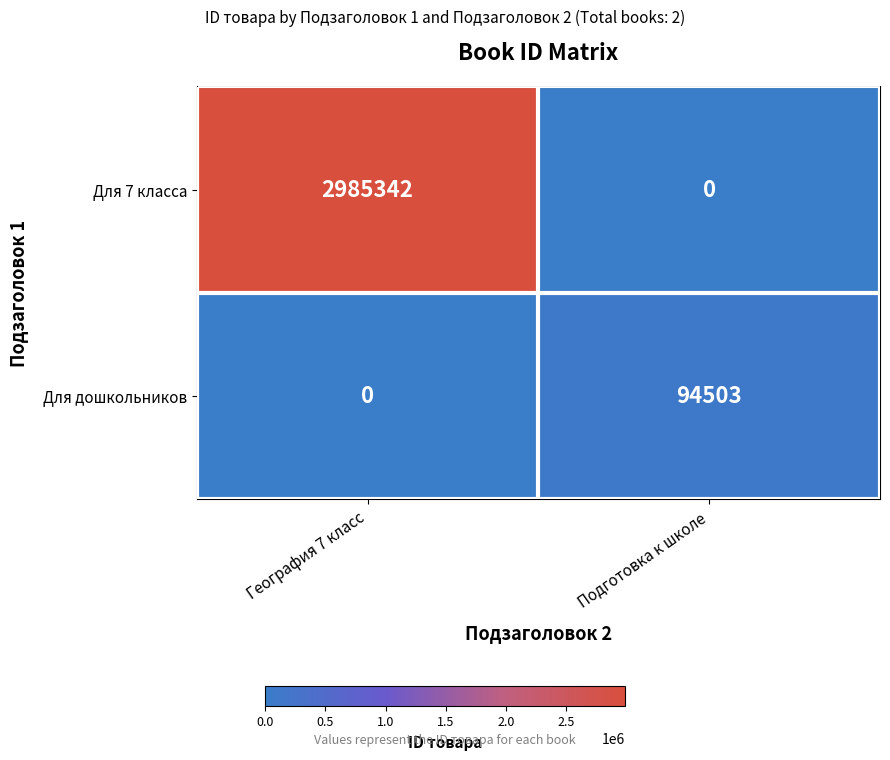

Rank the series by their average value, from highest to lowest.

Для 7 класса, Для дошкольников